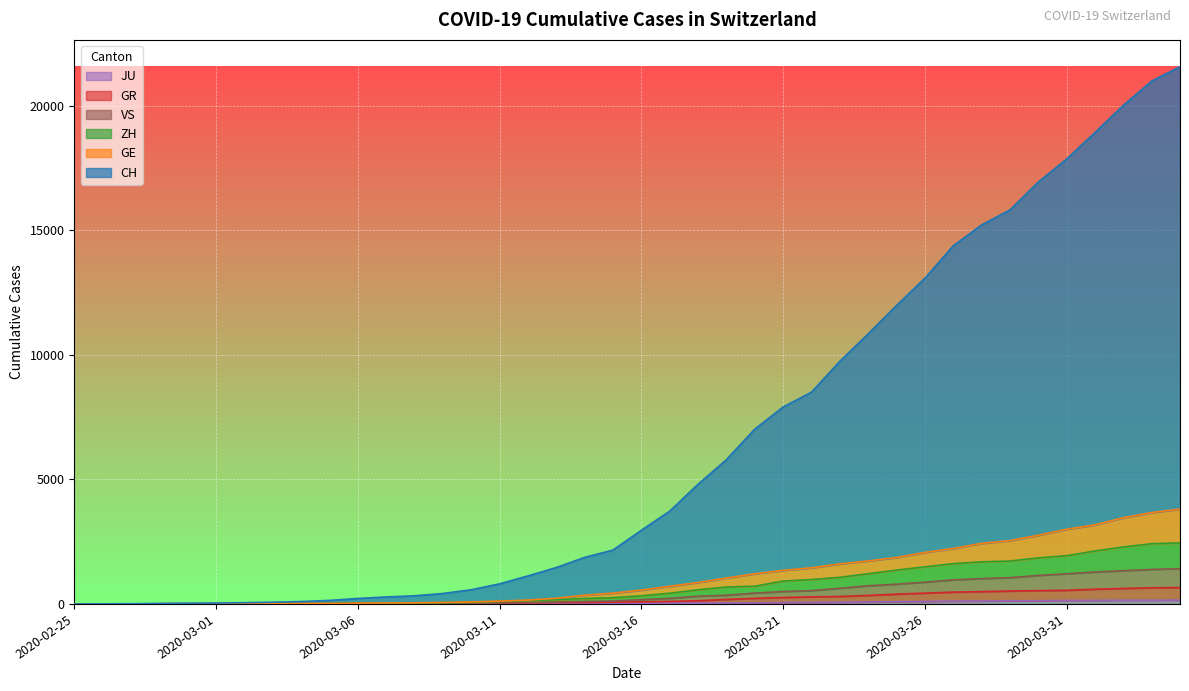

The value of VS at 2020-03-15 is 115. True or false?

True